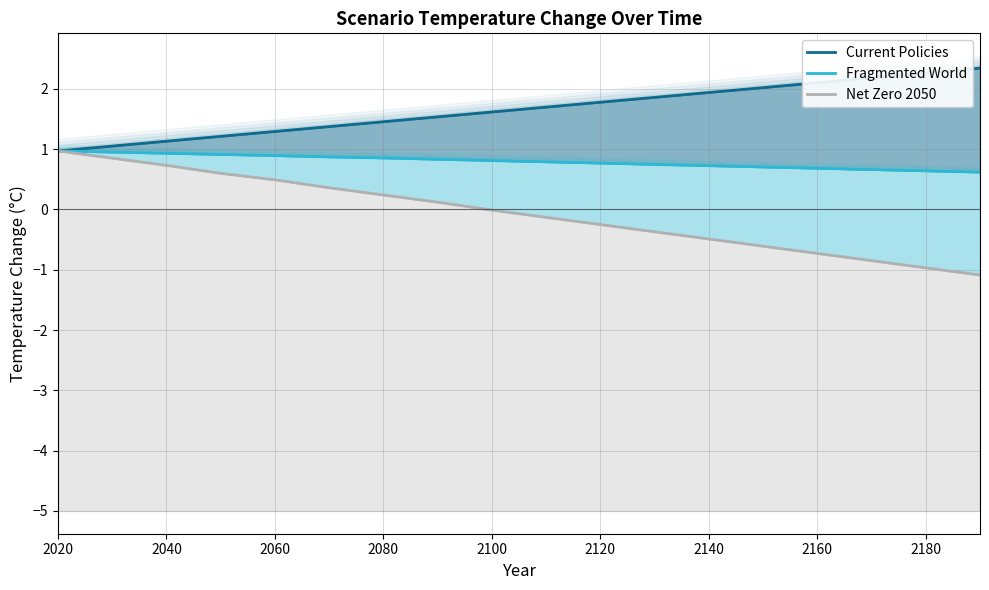

What is the total value across all series at 2140?

2.2